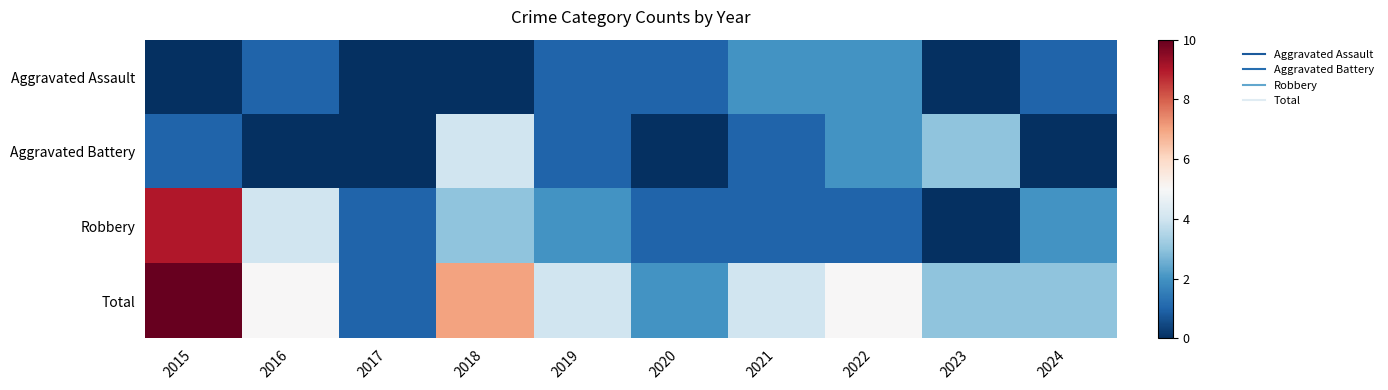

Reading left to right, list all the values displayed in this chart.

Aggravated Assault: 2015=0	2016=1	2017=0	2018=0	2019=1	2020=1	2021=2	2022=2	2023=0	2024=1
Aggravated Battery: 2015=1	2016=0	2017=0	2018=4	2019=1	2020=0	2021=1	2022=2	2023=3	2024=0
Robbery: 2015=9	2016=4	2017=1	2018=3	2019=2	2020=1	2021=1	2022=1	2023=0	2024=2
Total: 2015=10	2016=5	2017=1	2018=7	2019=4	2020=2	2021=4	2022=5	2023=3	2024=3